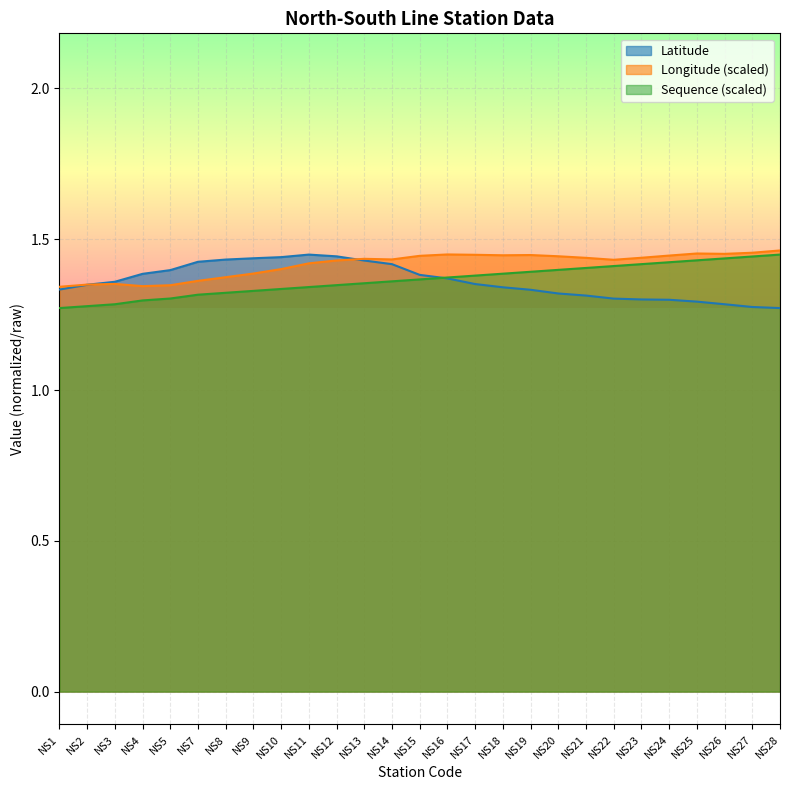

What is the difference between the maximum and minimum values in the Longitude series?

0.1